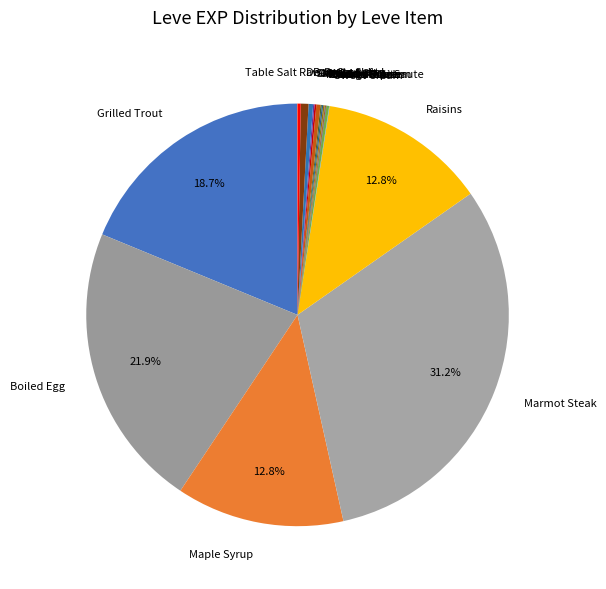

Which slice is the largest?

Marmot Steak